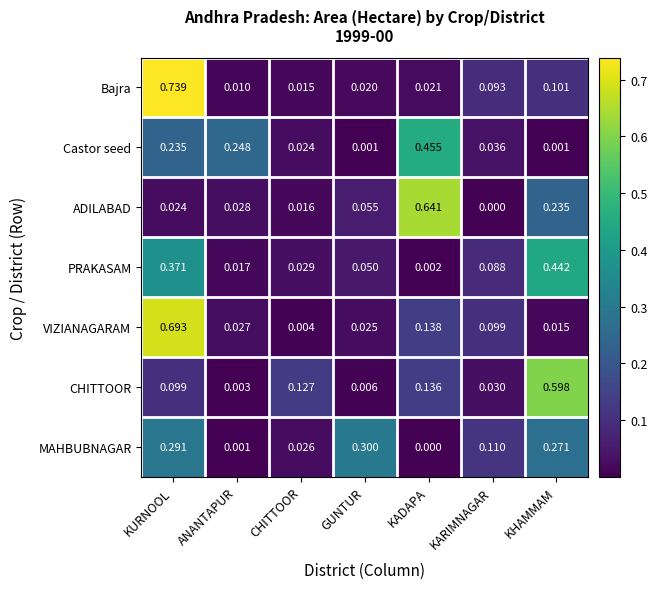

Rank the series at CHITTOOR from highest to lowest value.

CHITTOOR, PRAKASAM, MAHBUBNAGAR, Castor seed, ADILABAD, Bajra, VIZIANAGARAM